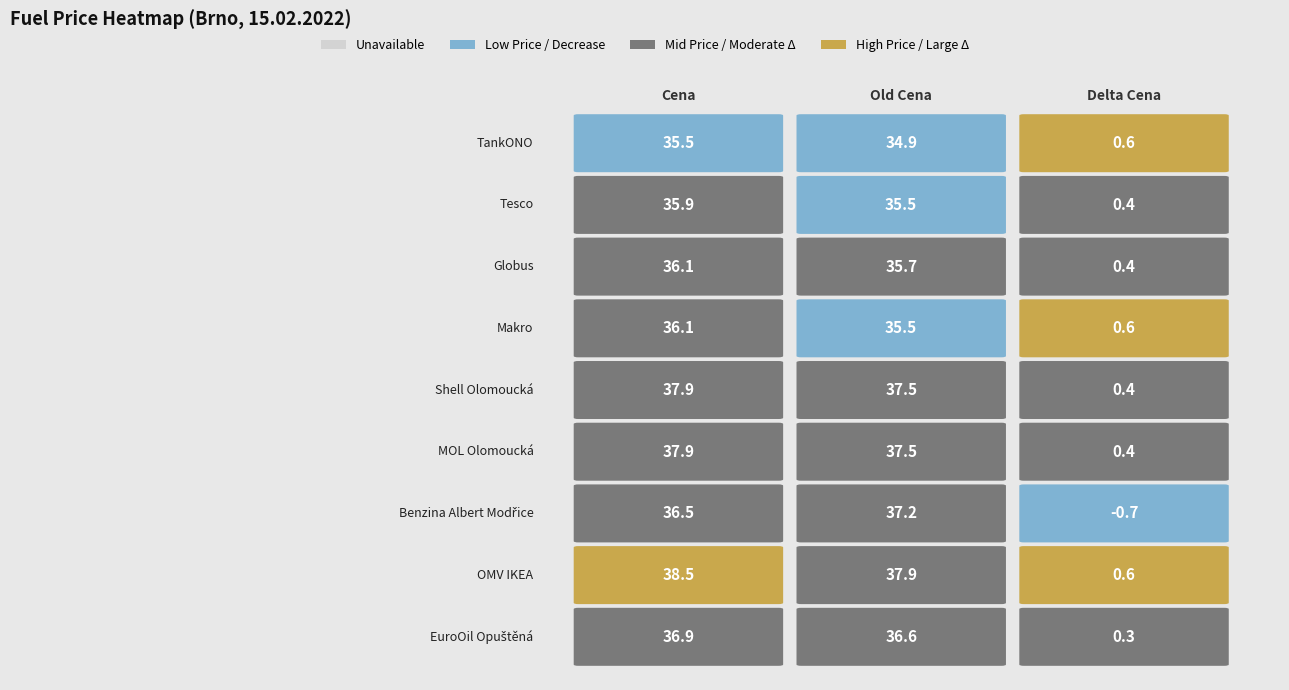

The Cena series shows 35.5 at TankONO. True or false?

True